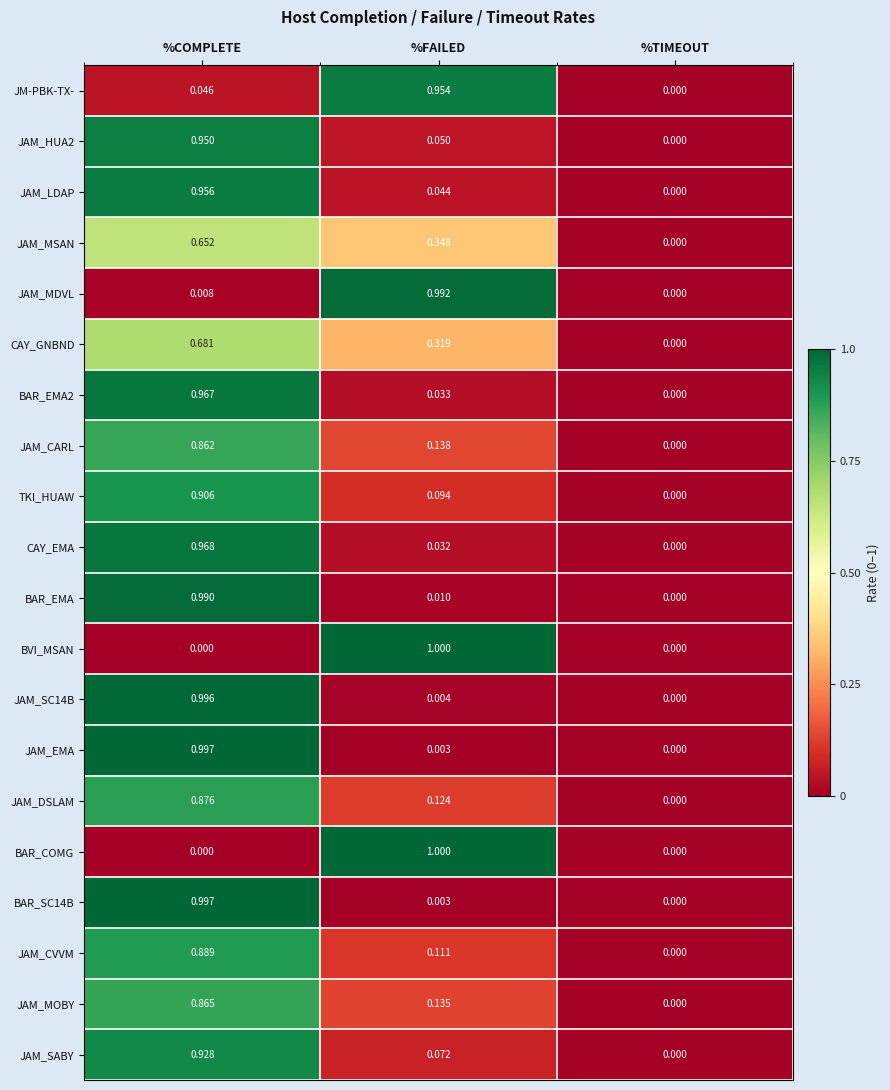

At which label does JAM_SABY reach its minimum?

%TIMEOUT